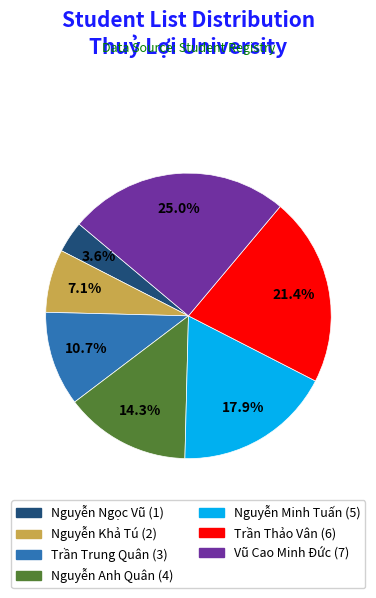

Is Trần Trung Quân the majority of the pie?

No